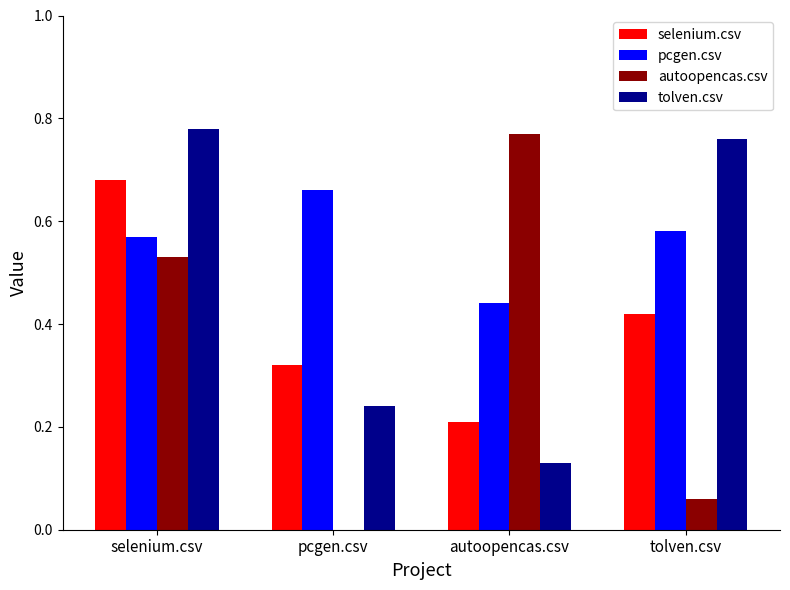

How many distinct data groups are displayed?

4